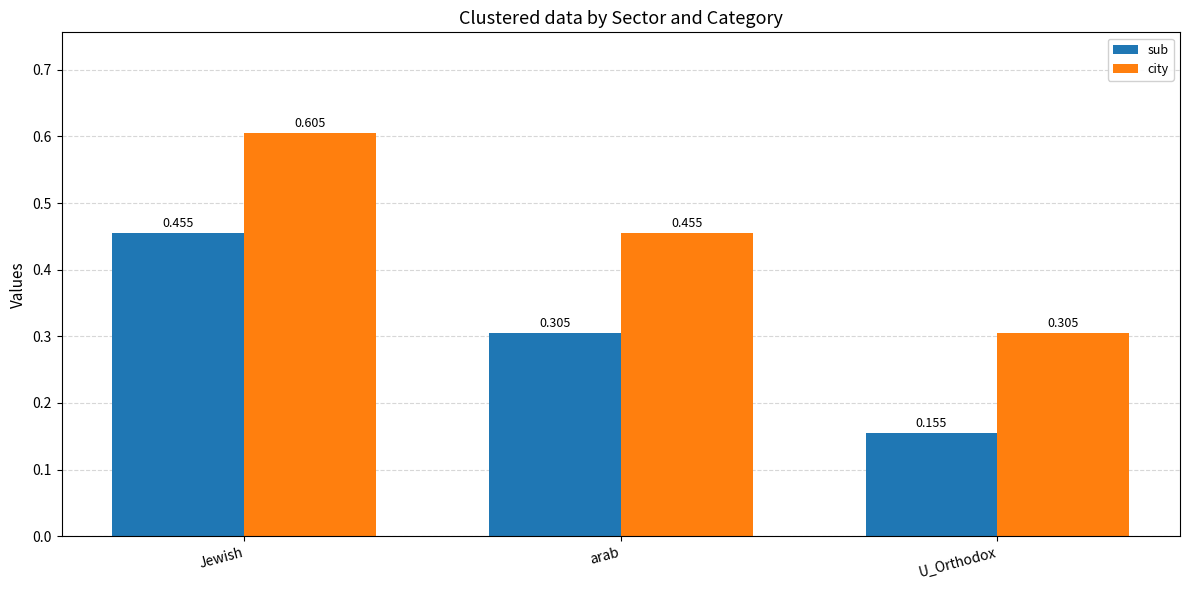

Rank the series at U_Orthodox from highest to lowest value.

city, sub